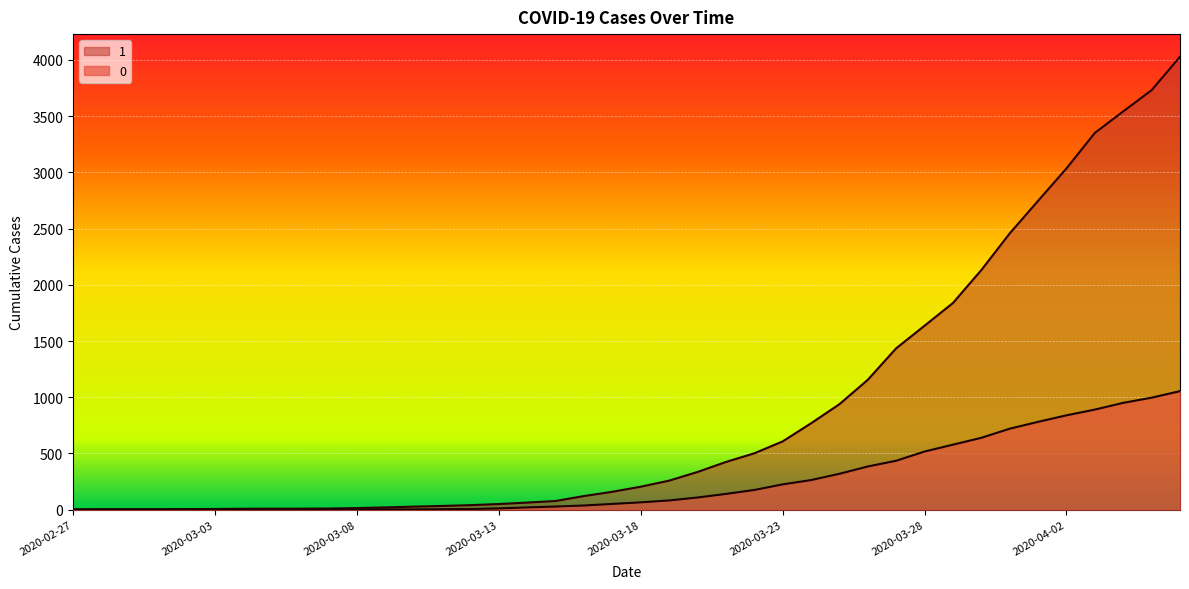

True or false: 1 and 0 intersect in this chart.

False